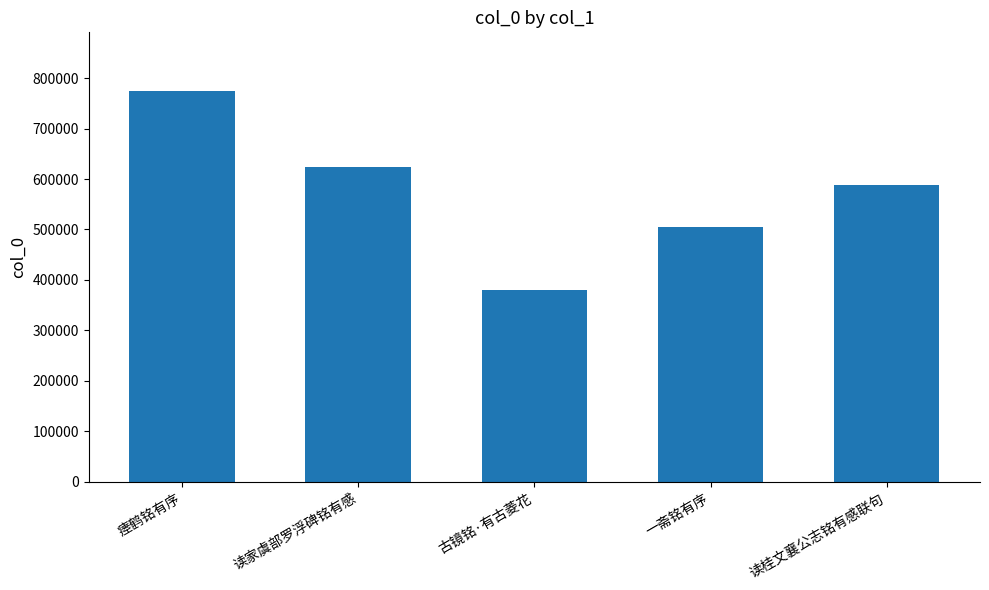

What is the average value?

574182